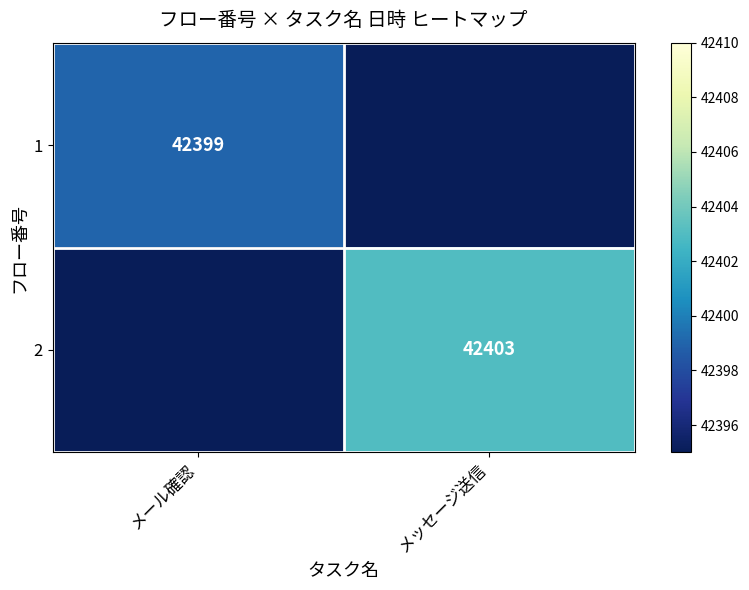

True or false: 2 has a value of 66830 at メッセージ送信.

False